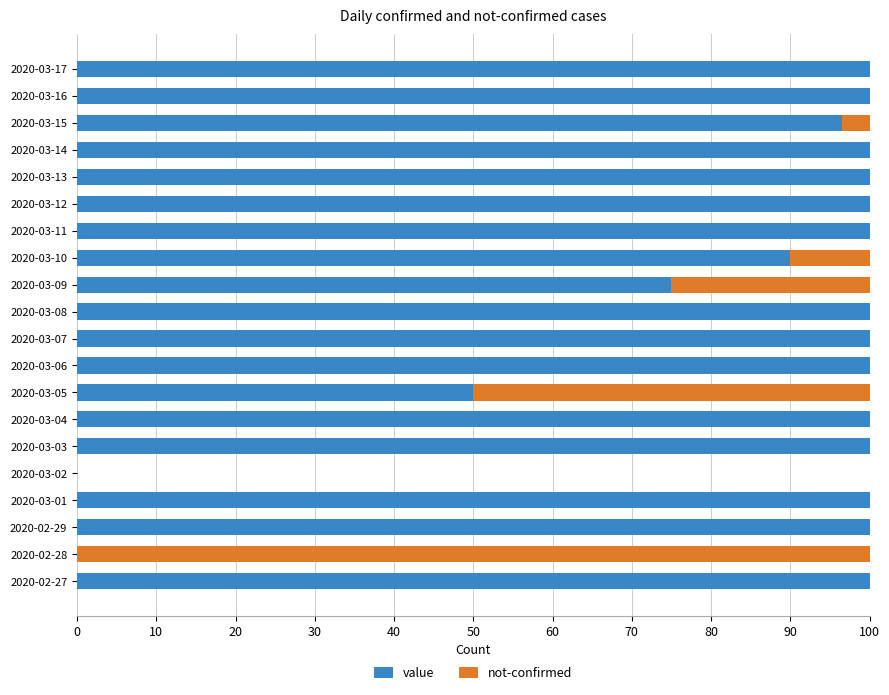

True or false: value has a value of 50.0 at 2020-03-05.

True